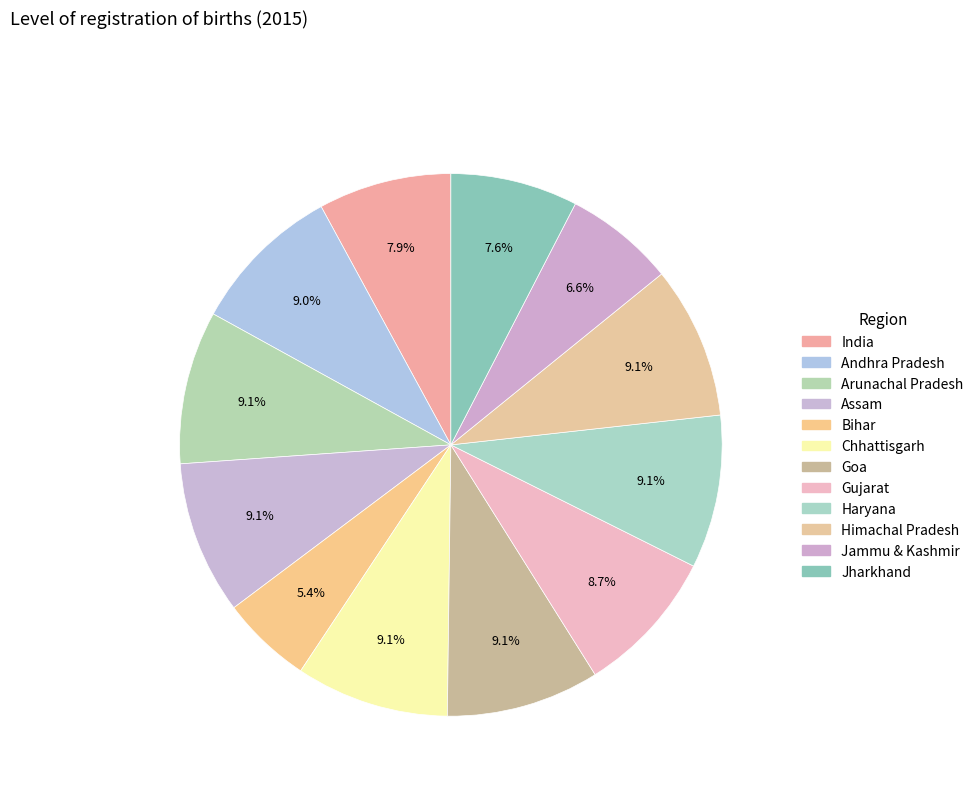

Which category has the biggest portion of the pie?

Arunachal Pradesh